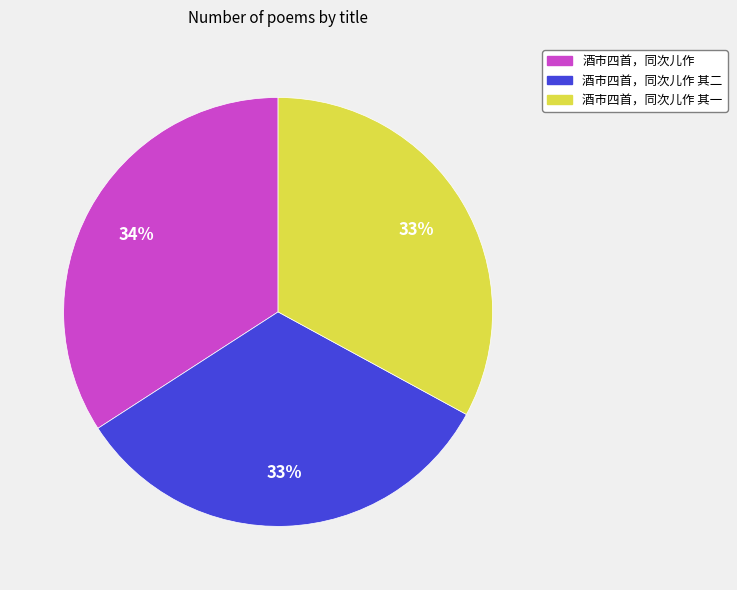

Is there any slice that represents more than half of the pie?

No